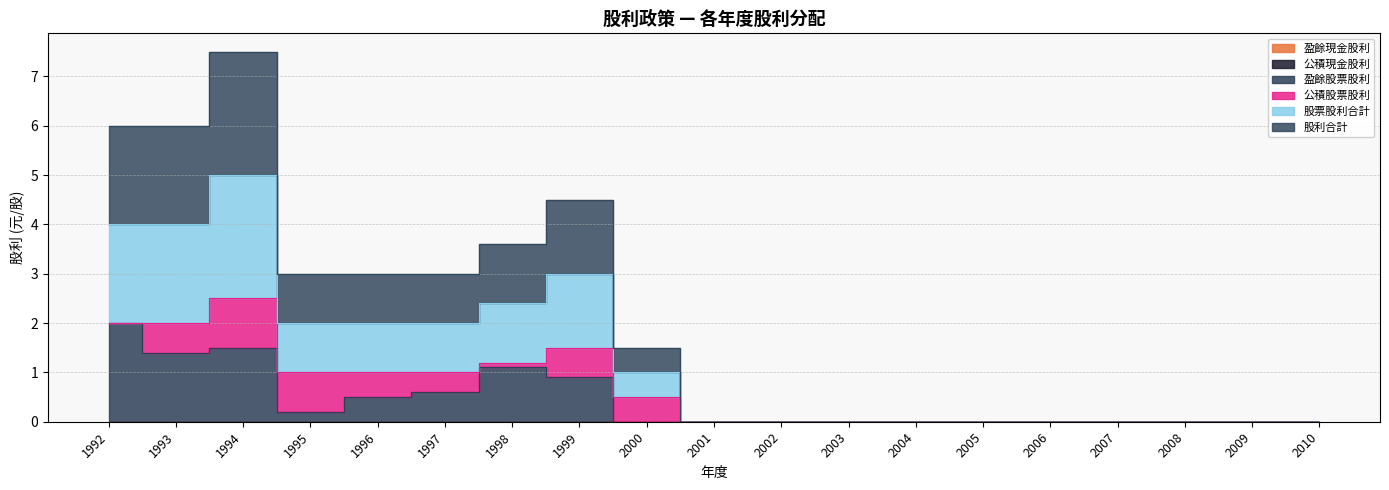

At 1994, list the series in order from largest to smallest.

股利合計, 股票股利合計, 盈餘股票股利